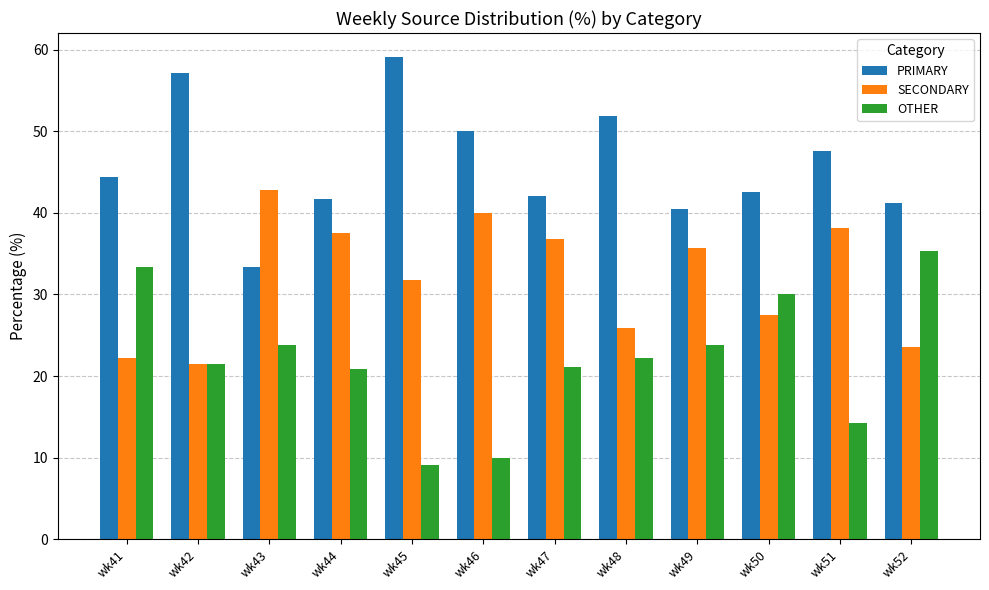

Is it true that PRIMARY equals 28.1 at wk44?

False